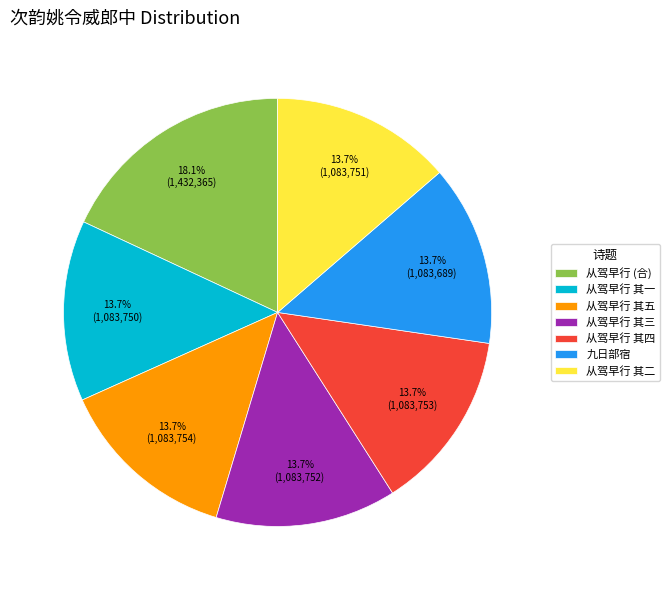

What is the total percentage of 从驾早行 其五 and 从驾早行 (合)?

31.7%